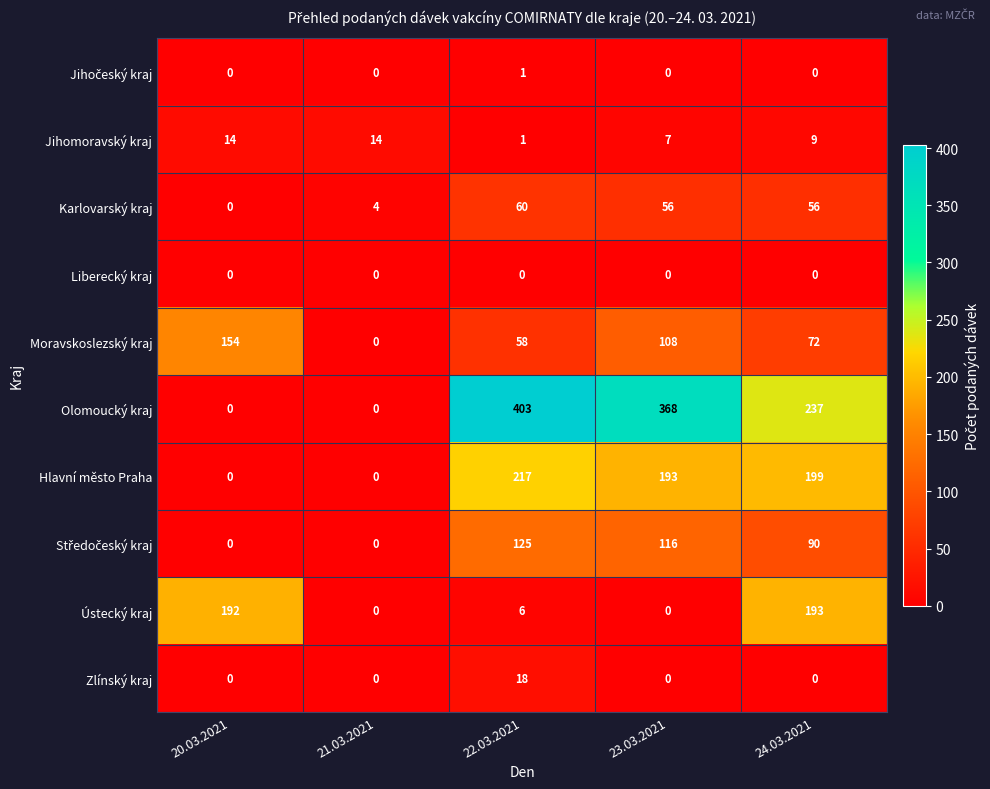

True or false: Olomoucký kraj has a value of 225 at 23.03.2021.

False